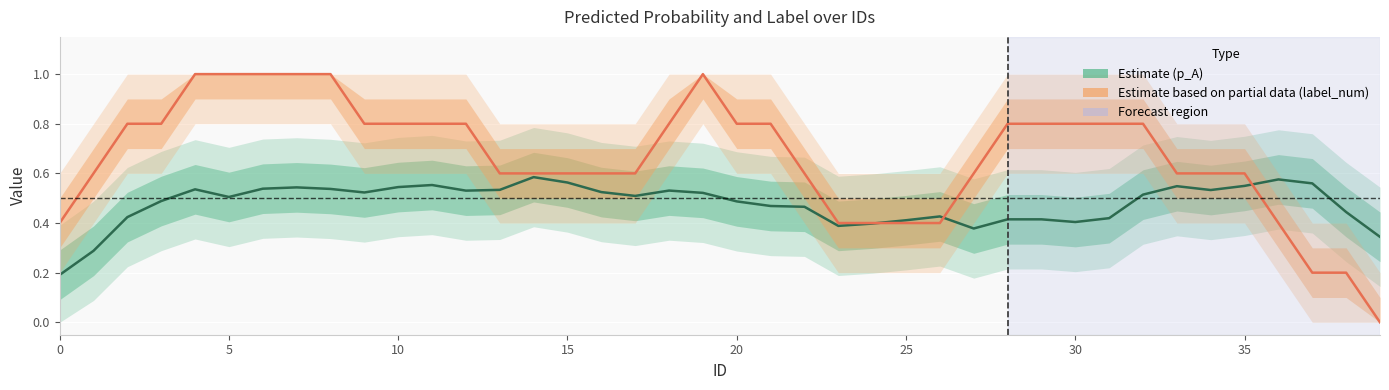

In label_num (Partial Estimate), how many points are higher than both neighbors (excluding endpoints)?

1